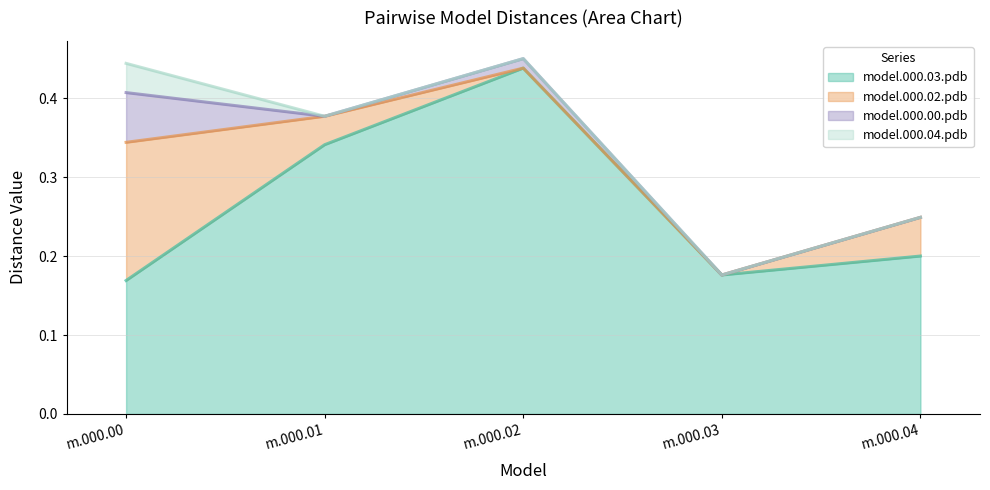

True or false: model.000.03.pdb has a value of 0.4 at m.000.04.

False